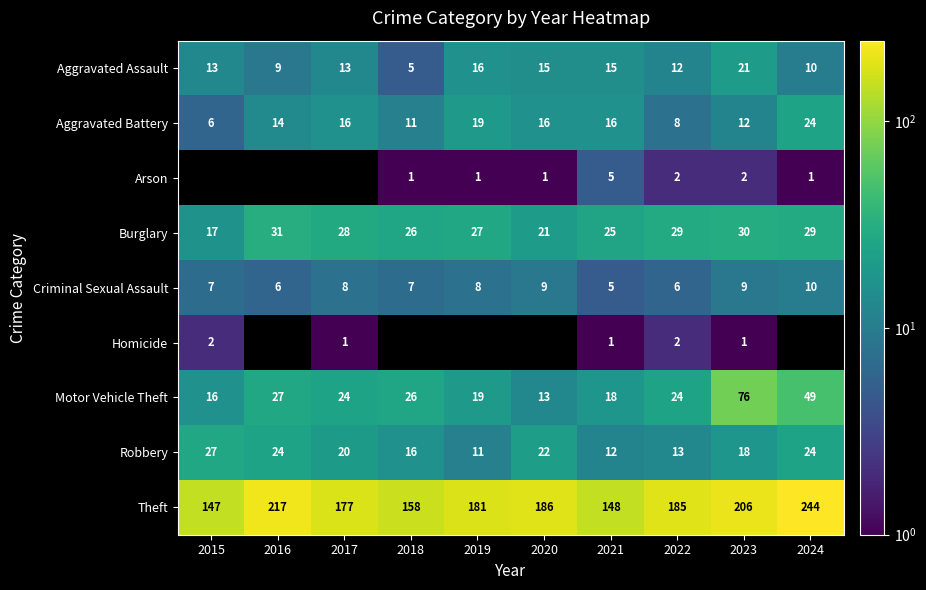

What is the sum of the Aggravated Battery values at 2020 and 2017?

32